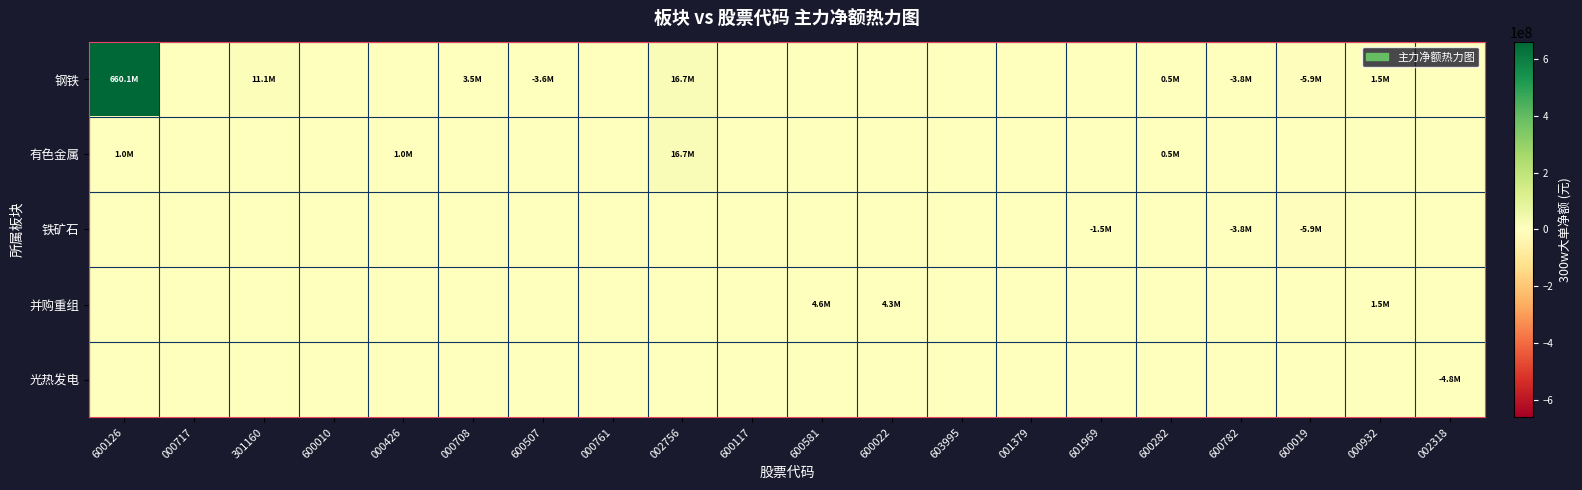

Count the number of categories in the chart.

20